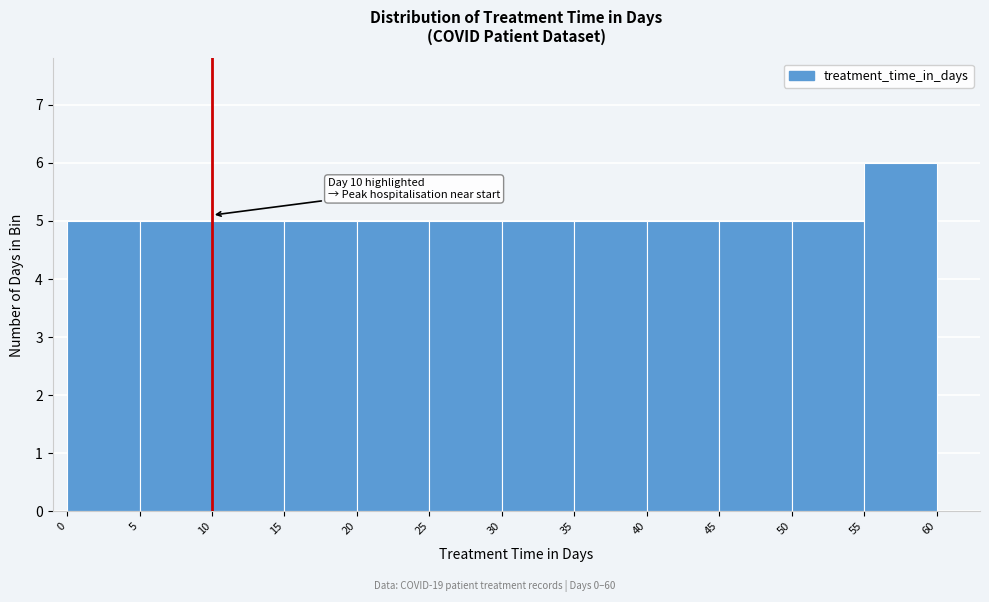

Which range on the x-axis has the tallest bar?

55 to 60